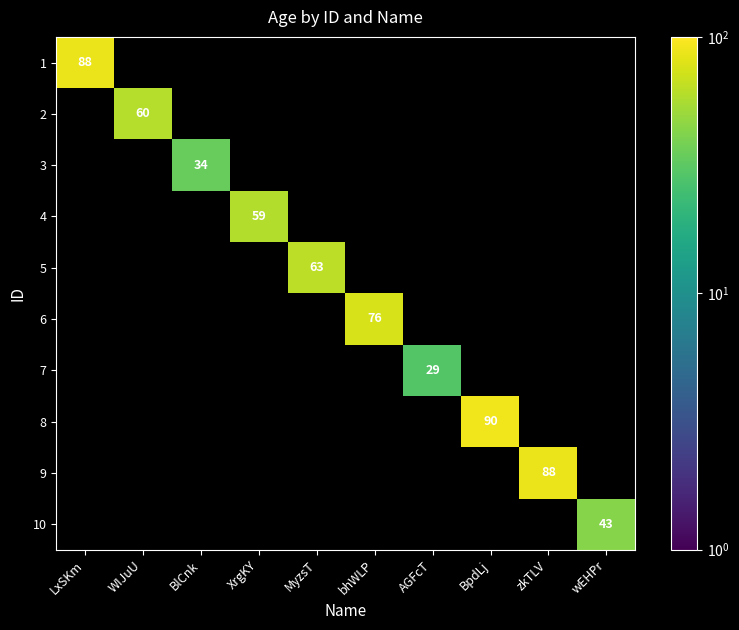

The value of 7 at LxSKm is 11. True or false?

False